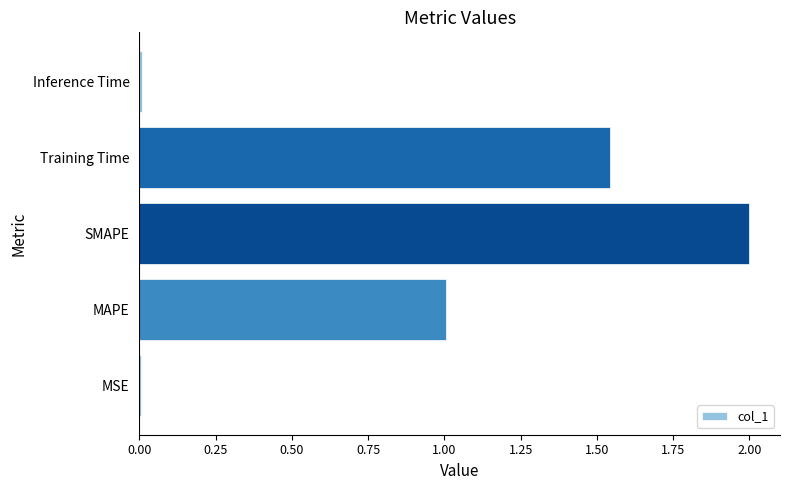

True or false: the data shows 0.0 at MSE.

True